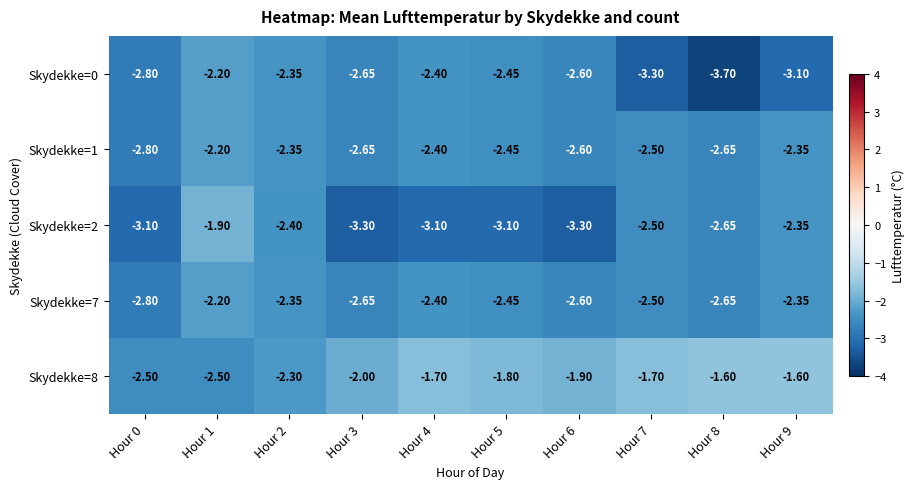

Is the value of Skydekke=0 at Hour 0 greater than the value of Skydekke=7 at Hour 3?

No